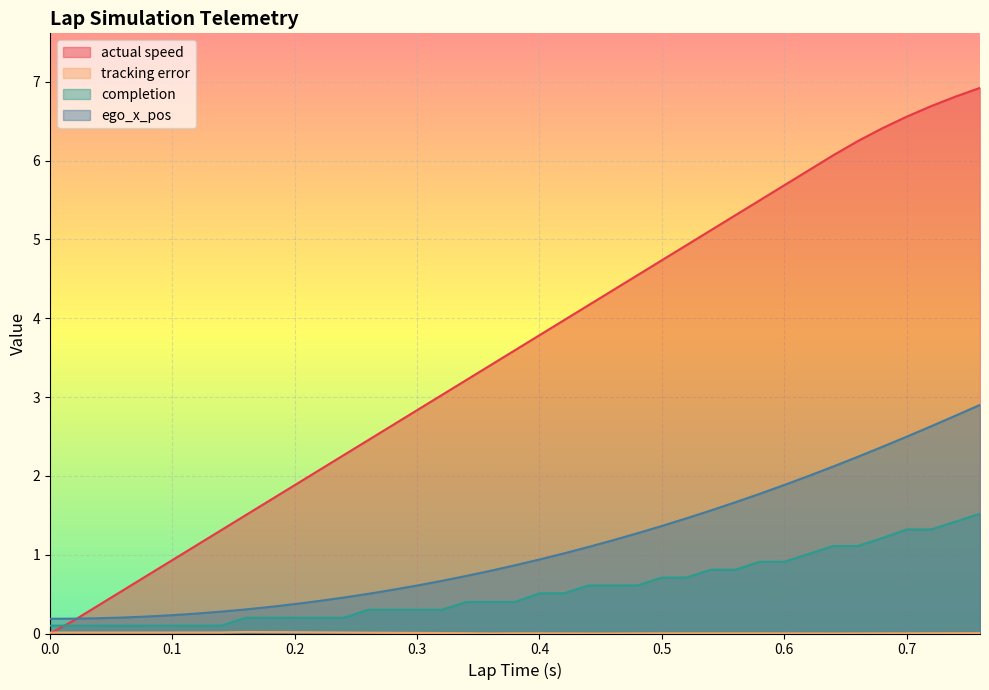

Reading left to right, what are all the values shown in this chart?

actual speed: 0.0	0.0	0.2	0.4	0.6	0.7	0.9	1.1	1.3	1.5	1.7	1.9	2.1	2.3	2.5	2.6	2.8	3.0	3.2	3.4	3.6	3.8	4.0	4.2	4.4	4.5	4.7	4.9	5.1	5.3	5.5	5.7	5.9	6.1	6.2	6.4	6.6	6.7	6.8	6.9
tracking error: 0.0	0.0	0.0	0.0	0.0	0.0	0.0	0.0	0.0	0.0	0.0	0.0	0.0	0.0	0.0	0.0	0.0	0.0	0.0	0.0	0.0	0.0	0.0	0.0	0.0	0.0	0.0	0.0	0.0	0.0	0.0	0.0	0.0	0.0	0.0	0.0	0.0	0.0	0.0	0.0
completion: 0.1	0.1	0.1	0.1	0.1	0.1	0.1	0.1	0.1	0.2	0.2	0.2	0.2	0.2	0.3	0.3	0.3	0.3	0.4	0.4	0.4	0.5	0.5	0.6	0.6	0.6	0.7	0.7	0.8	0.8	0.9	0.9	1.0	1.1	1.1	1.2	1.3	1.3	1.4	1.5
ego_x_pos: 0.2	0.2	0.2	0.2	0.2	0.2	0.2	0.3	0.3	0.3	0.3	0.4	0.4	0.5	0.5	0.6	0.6	0.7	0.7	0.8	0.9	0.9	1.0	1.1	1.2	1.3	1.4	1.5	1.6	1.7	1.8	1.9	2.0	2.1	2.2	2.4	2.5	2.6	2.8	2.9